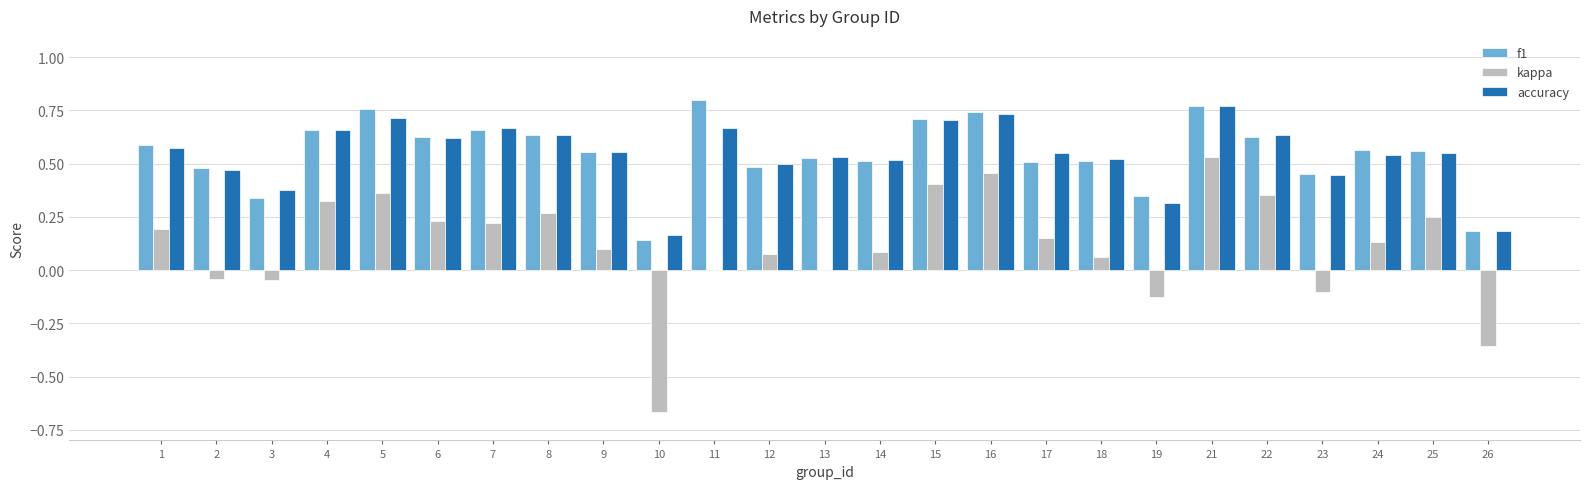

Which series changed the most between 1 and 3?

f1